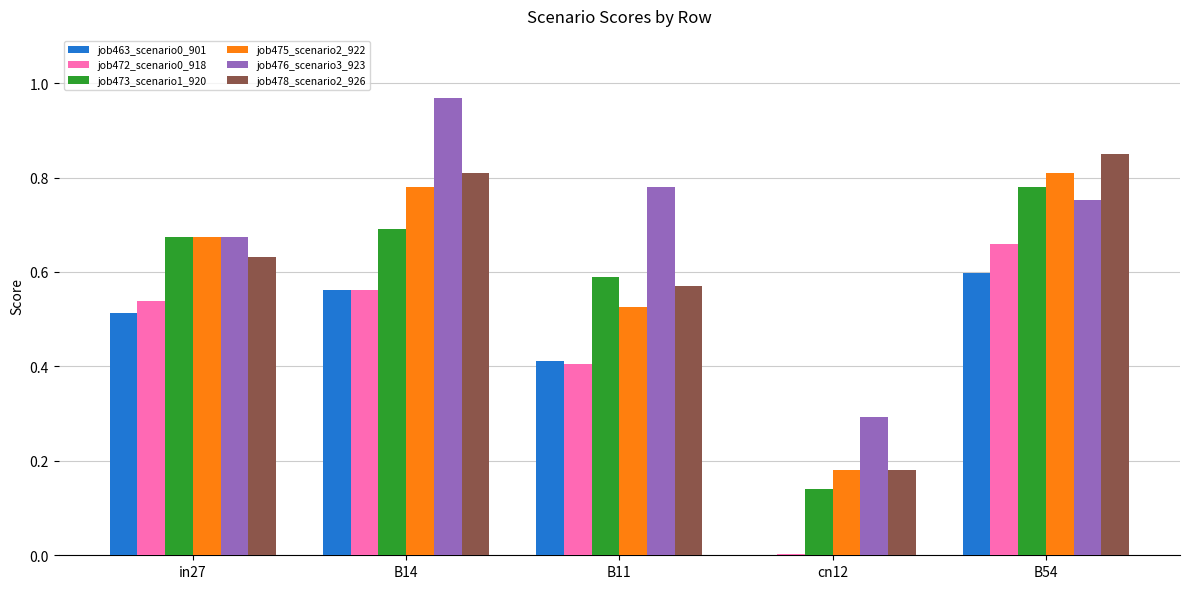

Which category has the highest value across all series?

B14